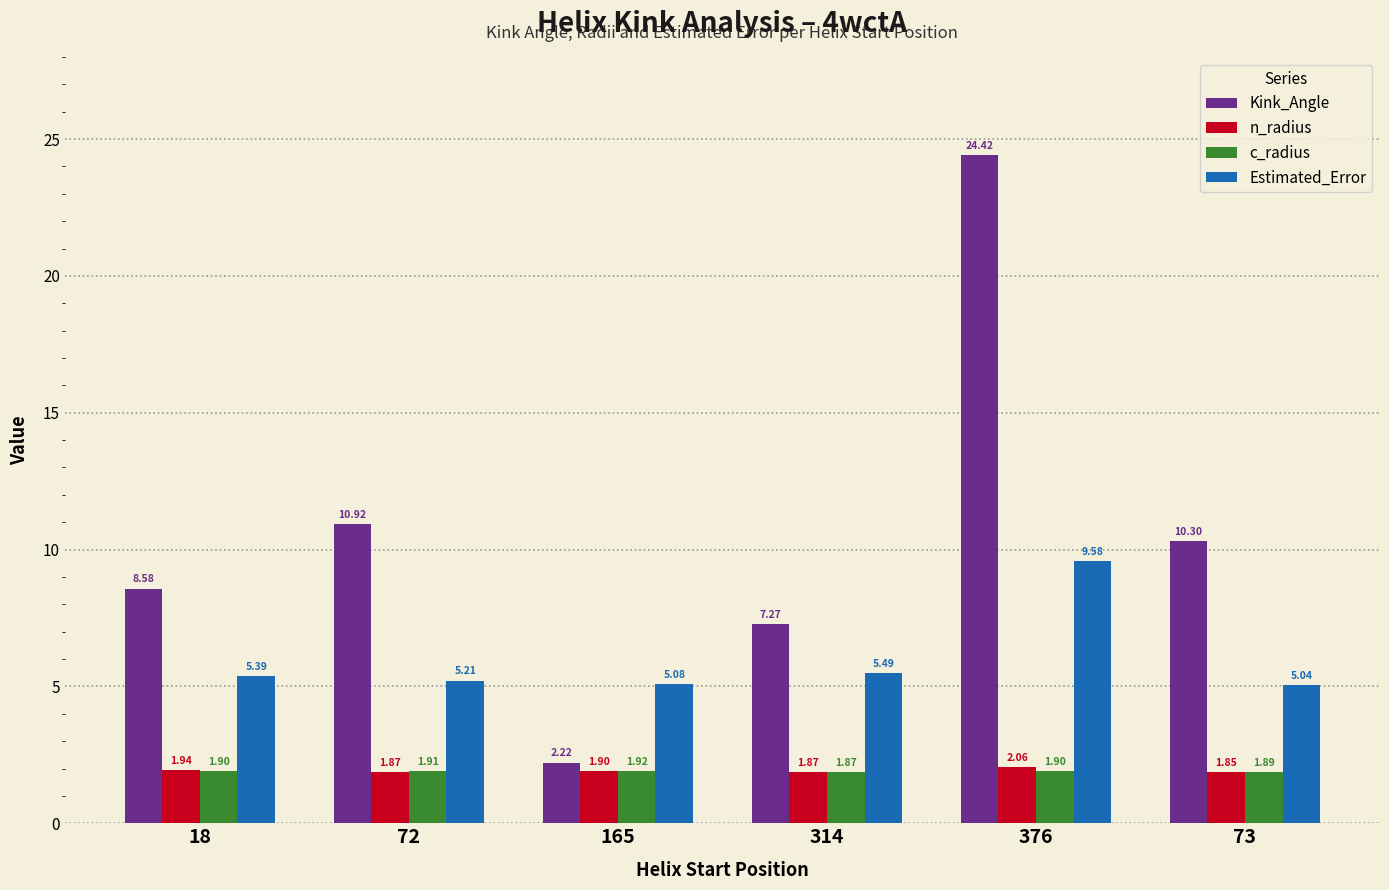

What is the difference between the Kink_Angle values at 73 and 376?

14.1